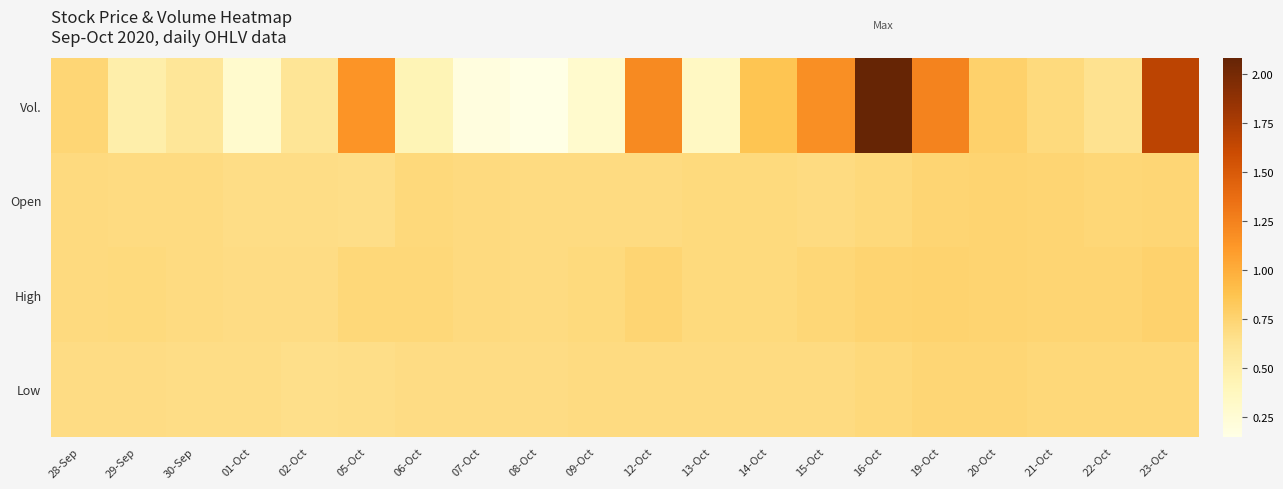

Reading left to right, what are all the values shown in this chart?

Vol.: 28-Sep=0.7	29-Sep=0.5	30-Sep=0.6	01-Oct=0.3	02-Oct=0.6	05-Oct=1.1	06-Oct=0.4	07-Oct=0.2	08-Oct=0.1	09-Oct=0.3	12-Oct=1.2	13-Oct=0.4	14-Oct=0.9	15-Oct=1.2	16-Oct=2.1	19-Oct=1.2	20-Oct=0.8	21-Oct=0.7	22-Oct=0.6	23-Oct=1.7
Open: 28-Sep=0.7	29-Sep=0.7	30-Sep=0.7	01-Oct=0.7	02-Oct=0.7	05-Oct=0.7	06-Oct=0.7	07-Oct=0.7	08-Oct=0.7	09-Oct=0.7	12-Oct=0.7	13-Oct=0.7	14-Oct=0.7	15-Oct=0.7	16-Oct=0.7	19-Oct=0.7	20-Oct=0.8	21-Oct=0.7	22-Oct=0.7	23-Oct=0.7
High: 28-Sep=0.7	29-Sep=0.7	30-Sep=0.7	01-Oct=0.7	02-Oct=0.7	05-Oct=0.7	06-Oct=0.7	07-Oct=0.7	08-Oct=0.7	09-Oct=0.7	12-Oct=0.7	13-Oct=0.7	14-Oct=0.7	15-Oct=0.7	16-Oct=0.7	19-Oct=0.8	20-Oct=0.8	21-Oct=0.7	22-Oct=0.7	23-Oct=0.8
Low: 28-Sep=0.7	29-Sep=0.7	30-Sep=0.7	01-Oct=0.7	02-Oct=0.7	05-Oct=0.7	06-Oct=0.7	07-Oct=0.7	08-Oct=0.7	09-Oct=0.7	12-Oct=0.7	13-Oct=0.7	14-Oct=0.7	15-Oct=0.7	16-Oct=0.7	19-Oct=0.7	20-Oct=0.7	21-Oct=0.7	22-Oct=0.7	23-Oct=0.7